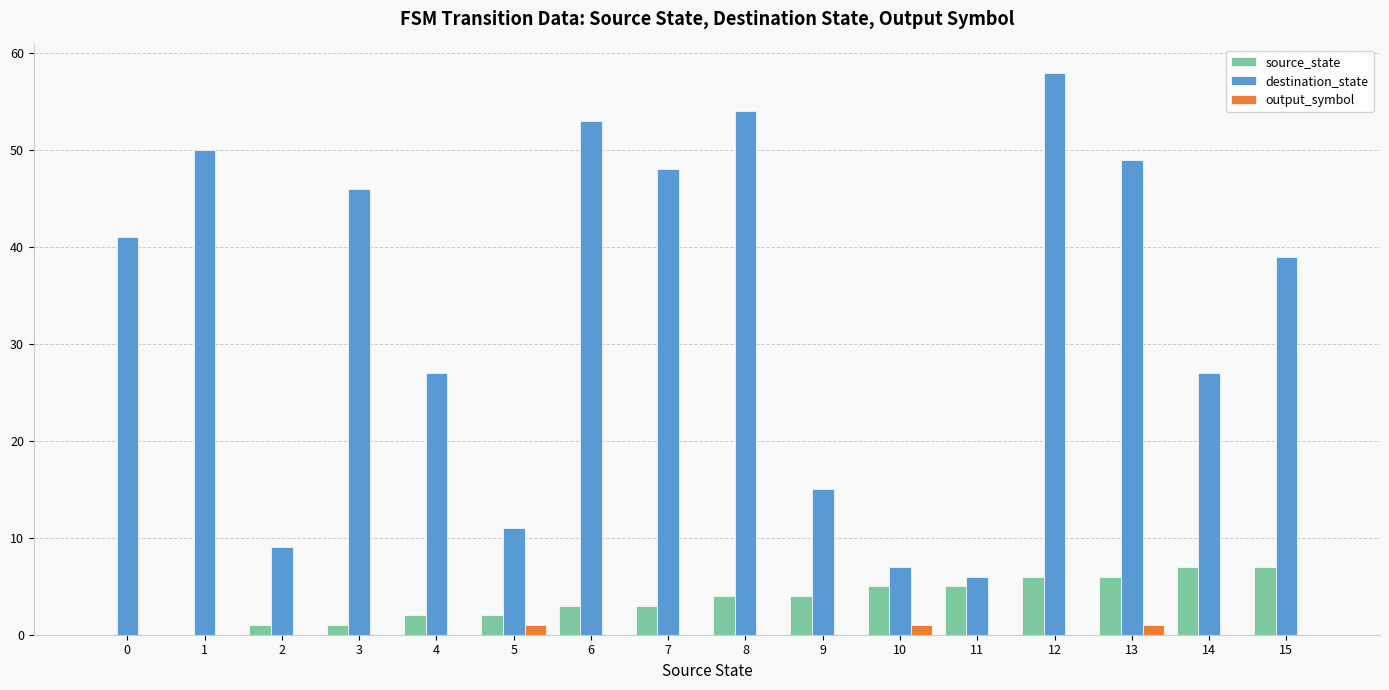

Reading left to right, transcribe all the data shown in this chart.

source_state: 0=0	1=0	2=1	3=1	4=2	5=2	6=3	7=3	8=4	9=4	10=5	11=5	12=6	13=6	14=7	15=7
destination_state: 0=41	1=50	2=9	3=46	4=27	5=11	6=53	7=48	8=54	9=15	10=7	11=6	12=58	13=49	14=27	15=39
output_symbol: 0=0	1=0	2=0	3=0	4=0	5=1	6=0	7=0	8=0	9=0	10=1	11=0	12=0	13=1	14=0	15=0